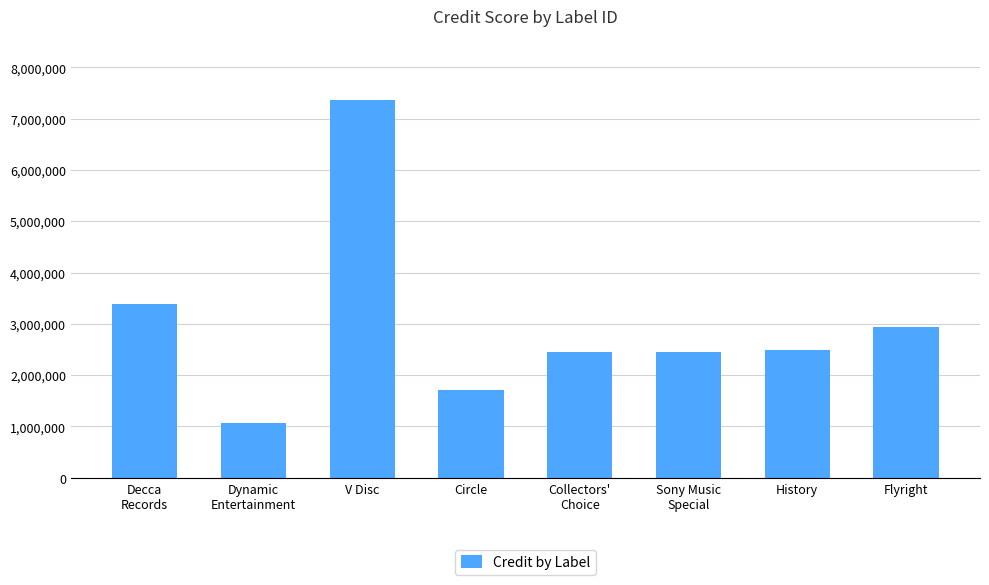

What is the minimum value shown in the chart?

1065760